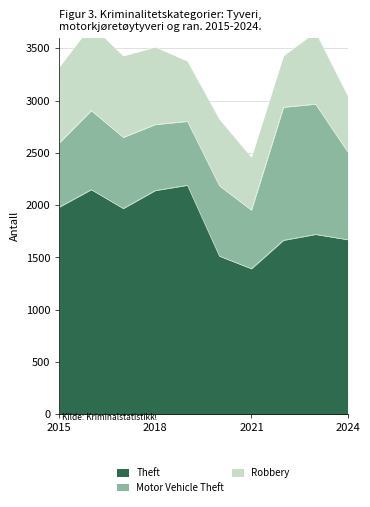

What is the sum of the Robbery values at 2018 and 2015?

1467